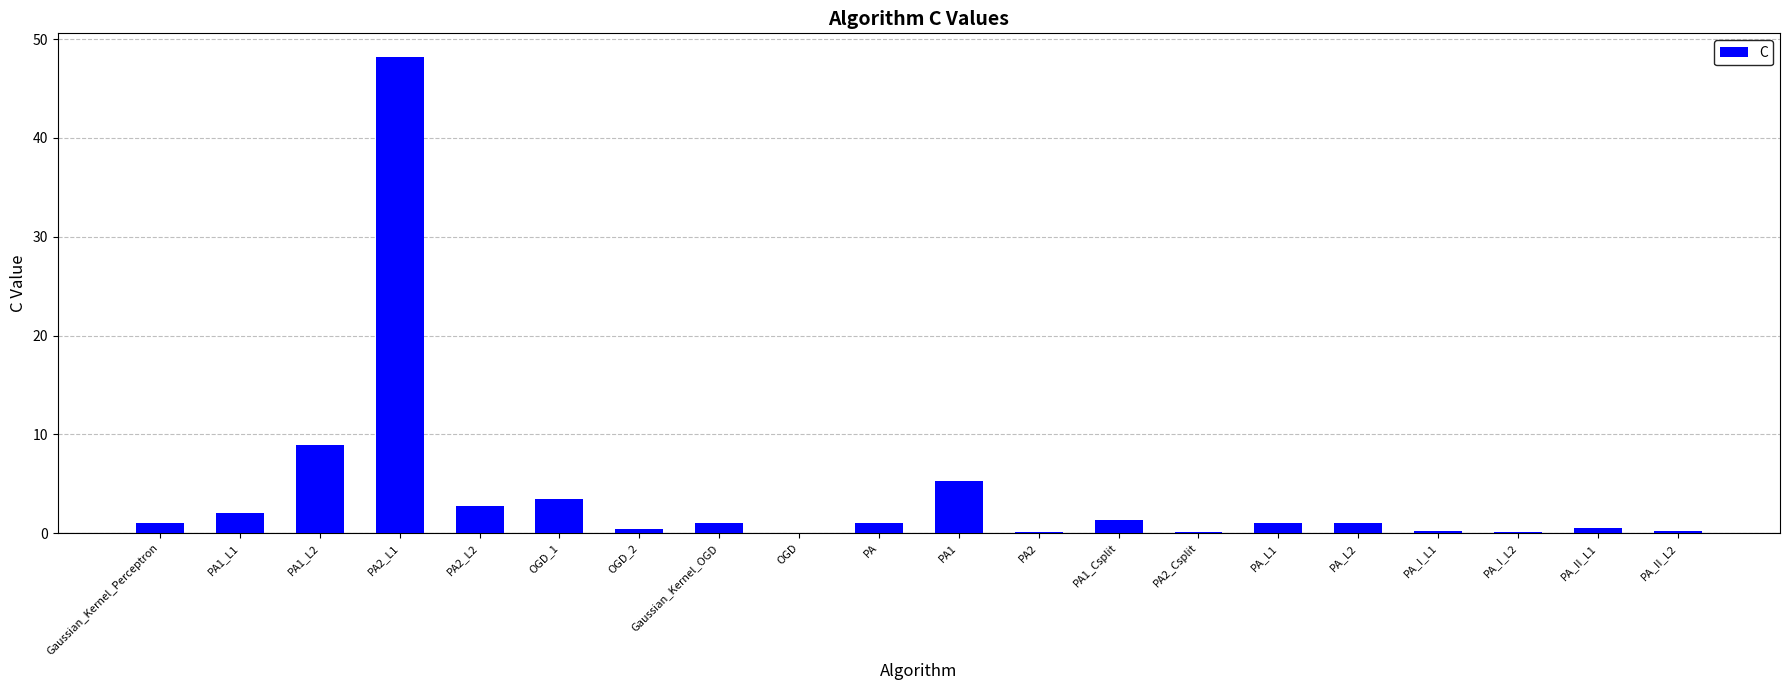

What is the maximum value shown in the chart?

48.2